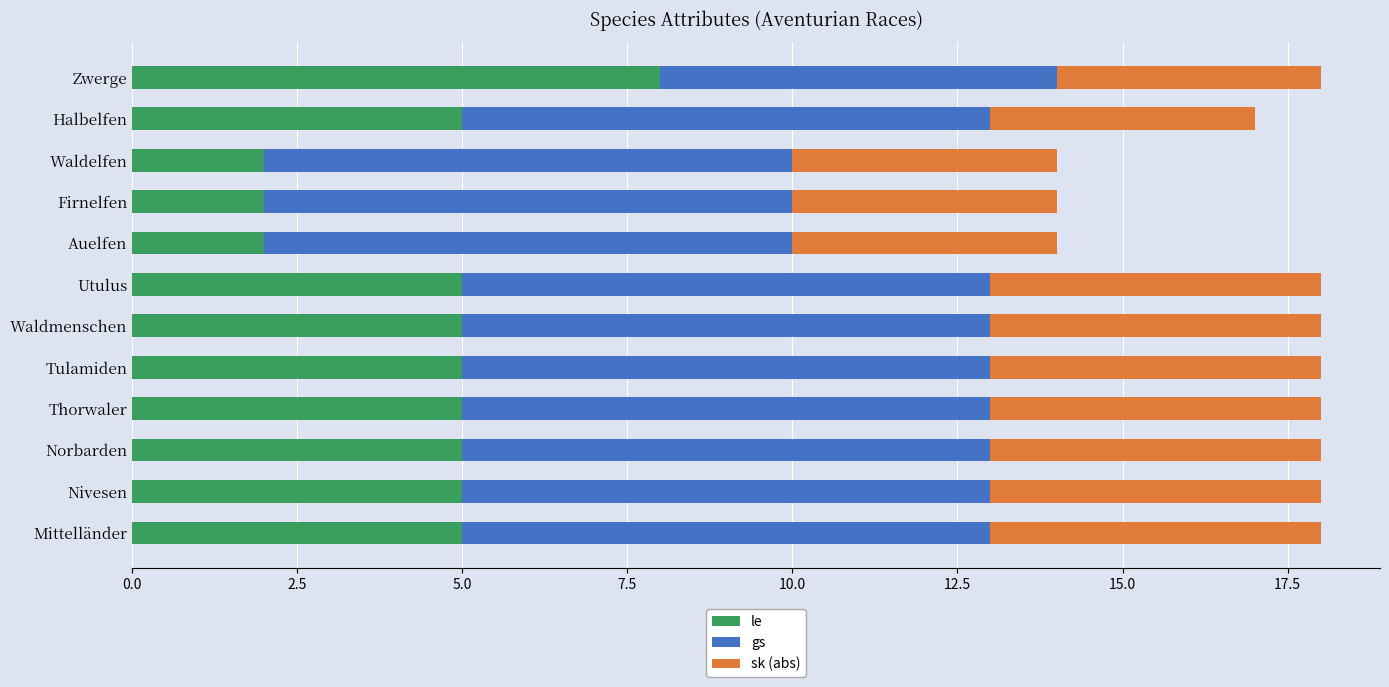

What is the total value across all series at Thorwaler?

18